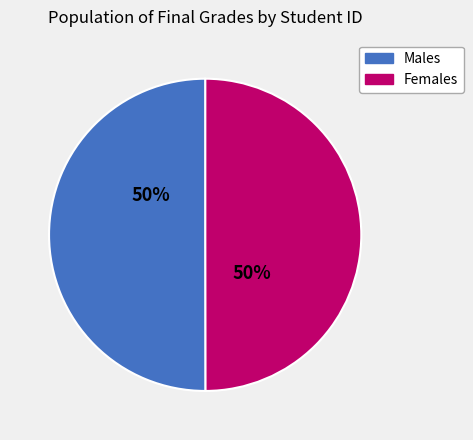

To the nearest percent, what is the average slice percentage?

50%